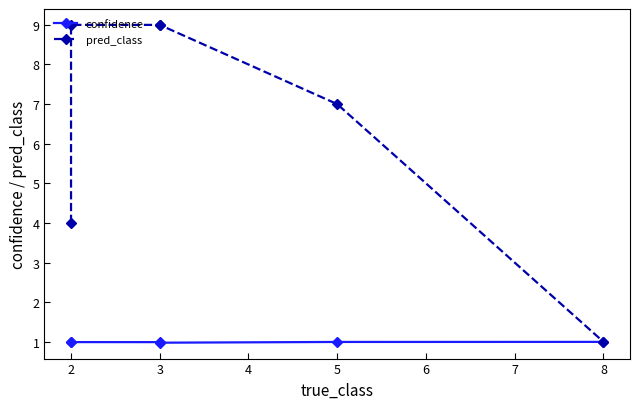

Count the pred_class values in the range 4 to 9.

5